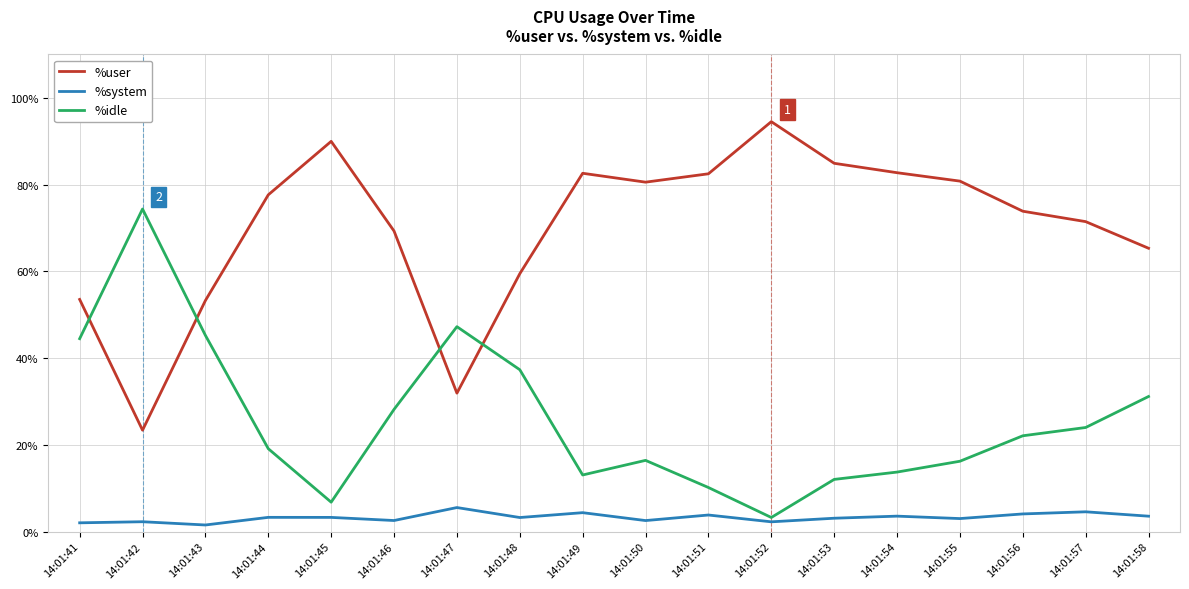

What is the total value across all series at 14:01:49?

100.0